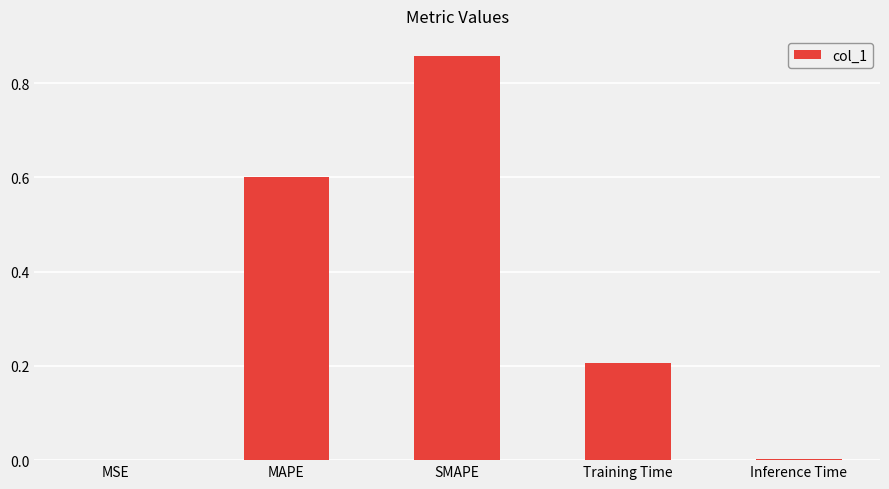

What is the sum of all values?

1.7